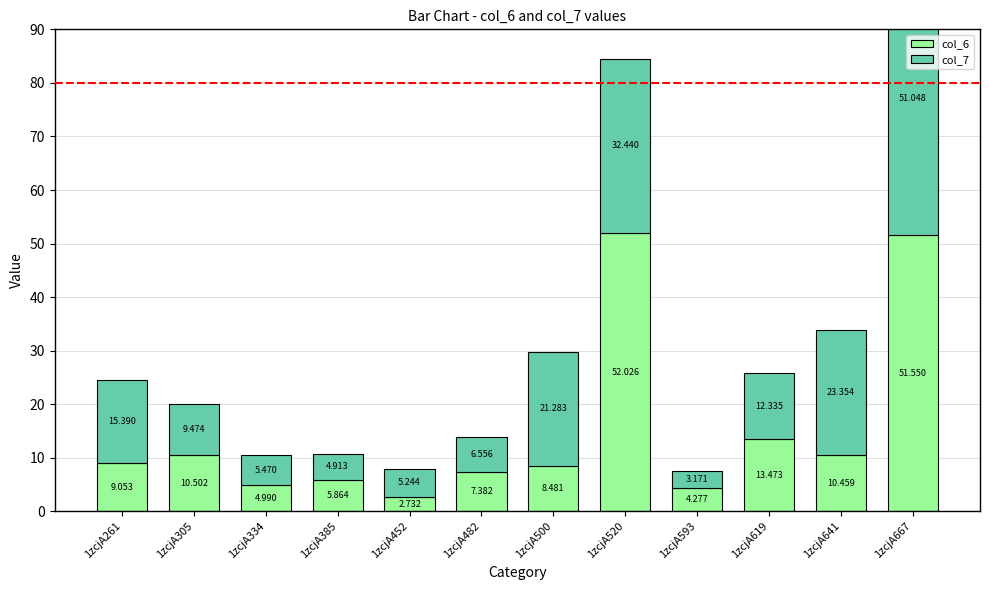

Where is col_6 nearest to the value 27?

1zcjA619